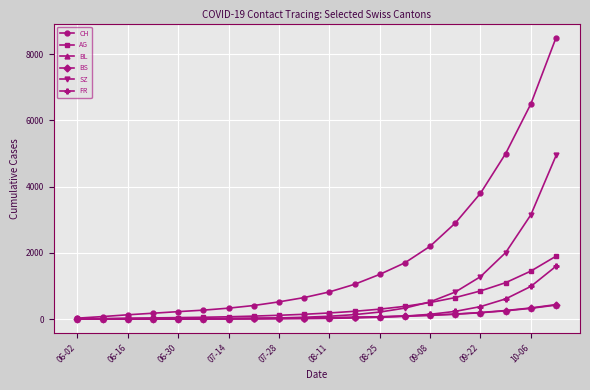

Which series has the widest spread of values?

CH